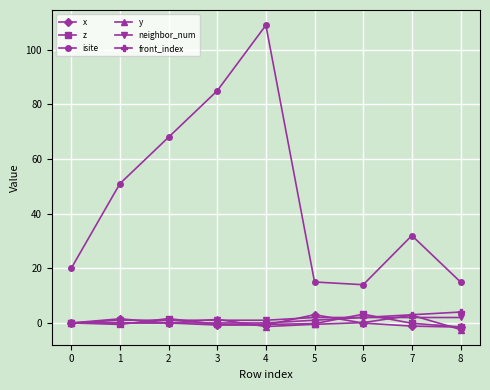

Is this an area chart (filled region under the line)?

No